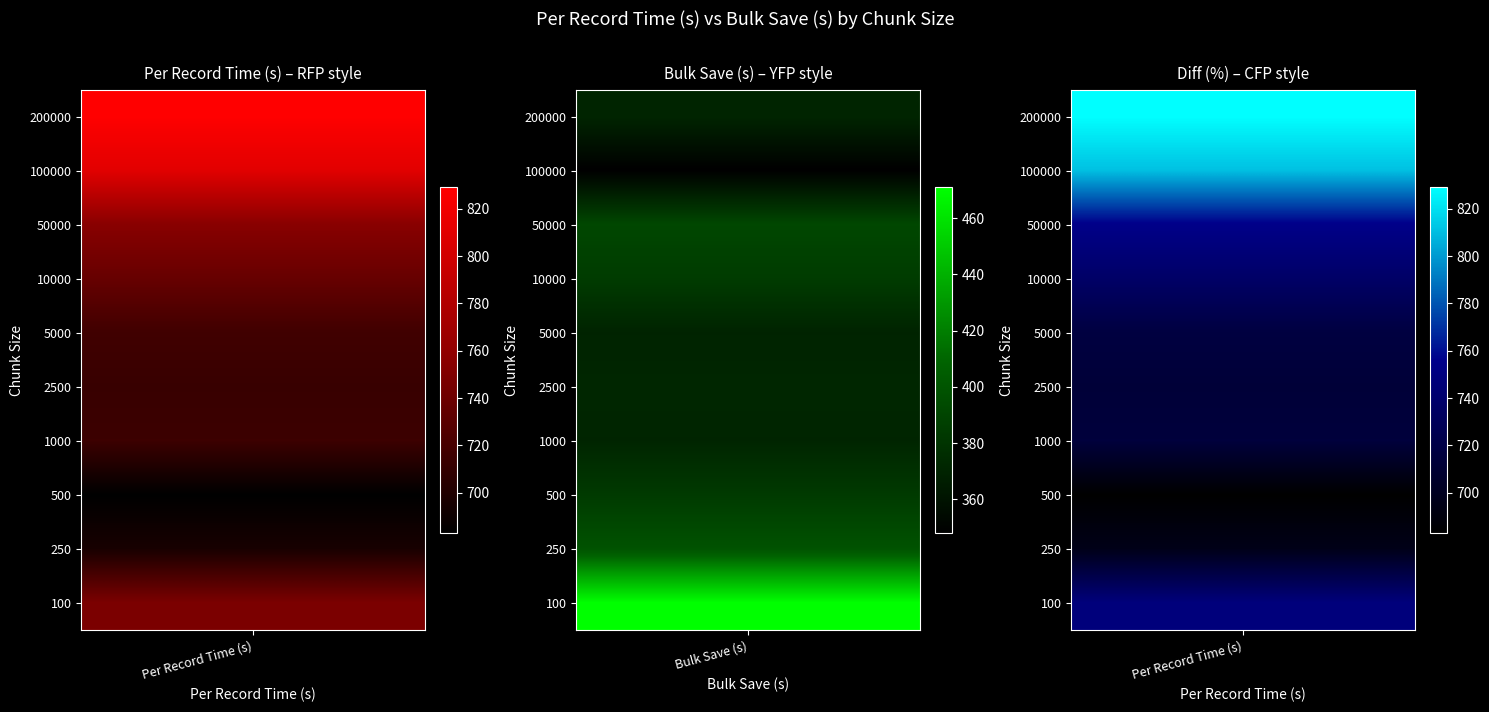

Read the 10000 value at 0, to the nearest 10.

740